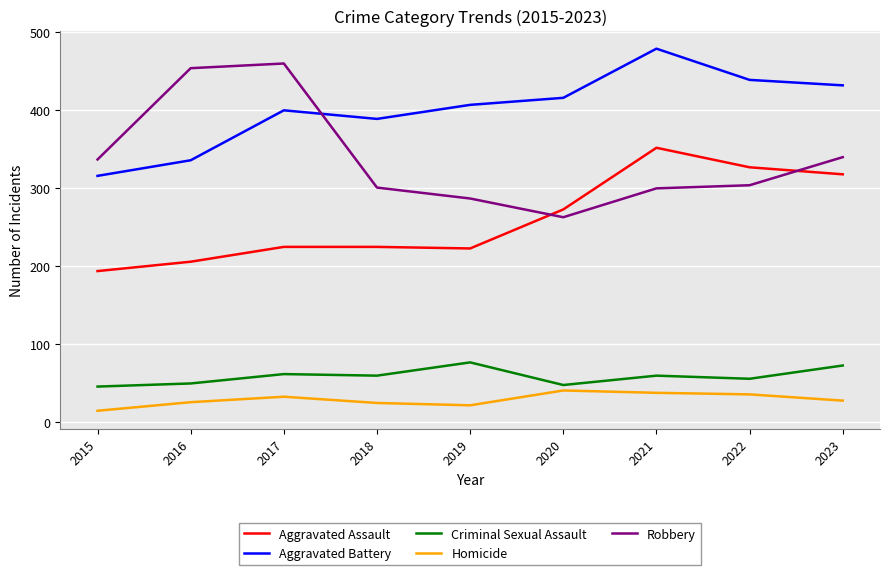

Which series has the largest total across all categories?

Aggravated Battery